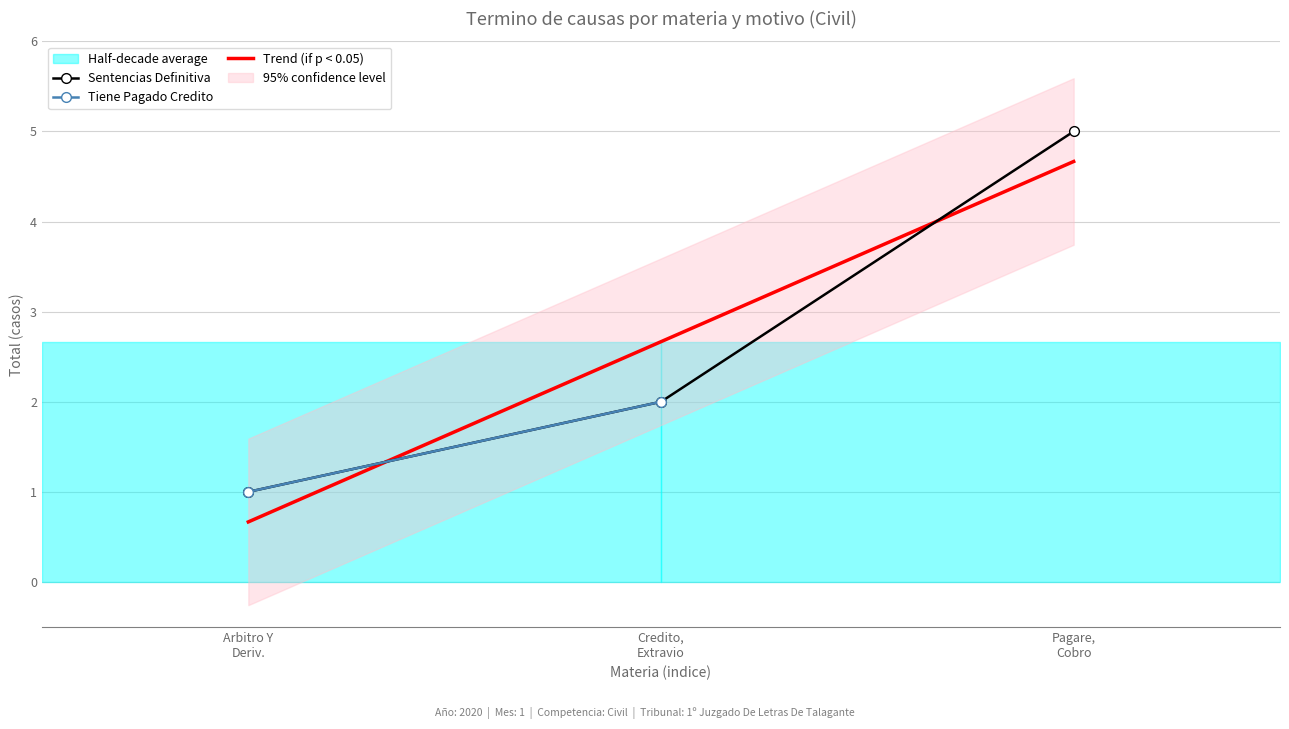

What is the maximum value shown in the chart?

5